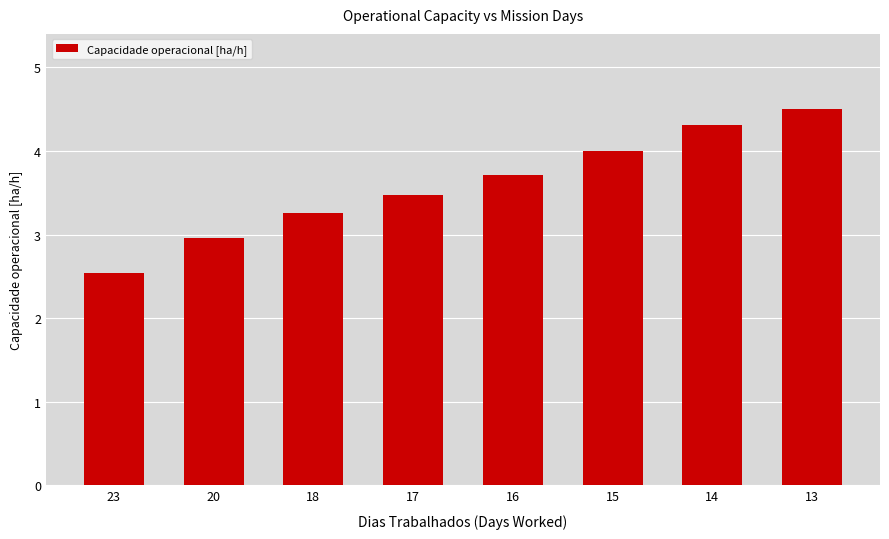

True or false: the data shows 3.7 at 16.

True